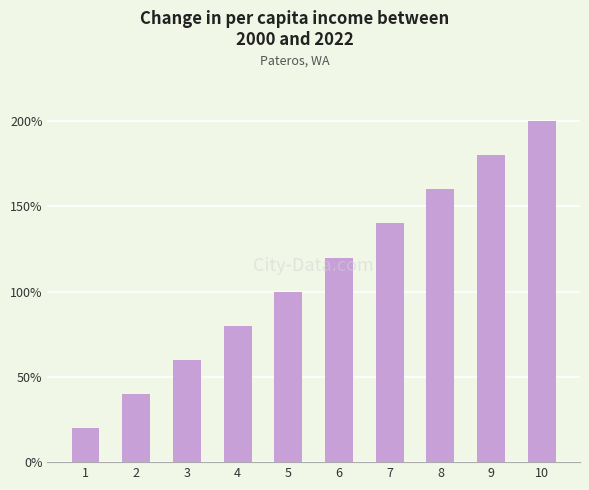

Count the number of categories in the chart.

10